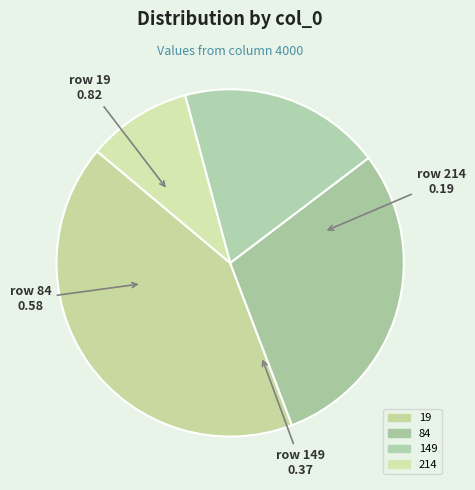

What percentage is NOT represented by 84?

70.5%